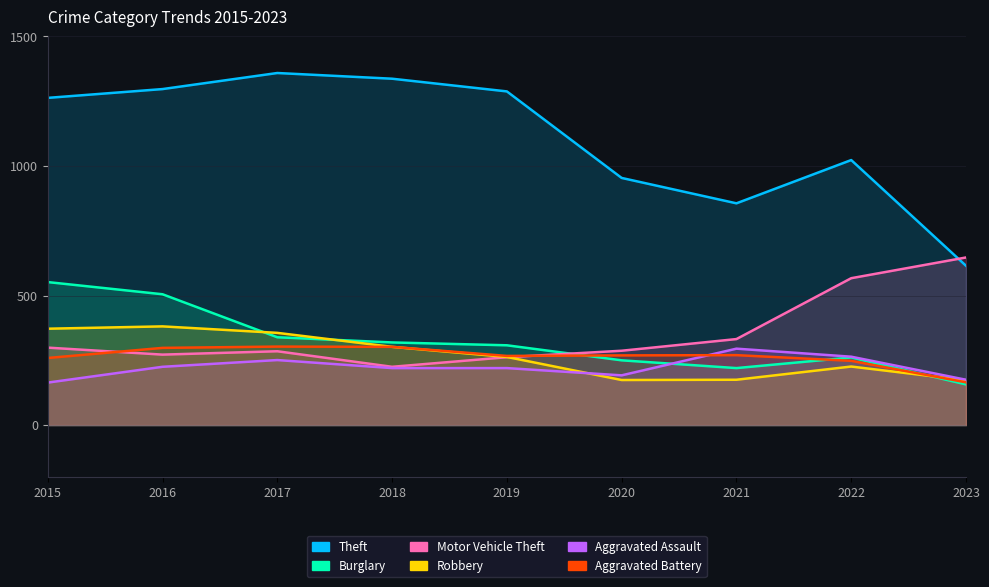

How many interior local valleys does the Burglary series have?

1